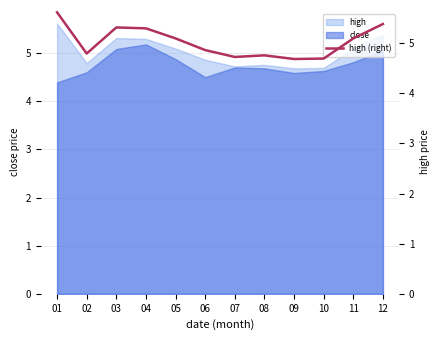

The chart shows a value of 5.6 at 01. True or false?

True